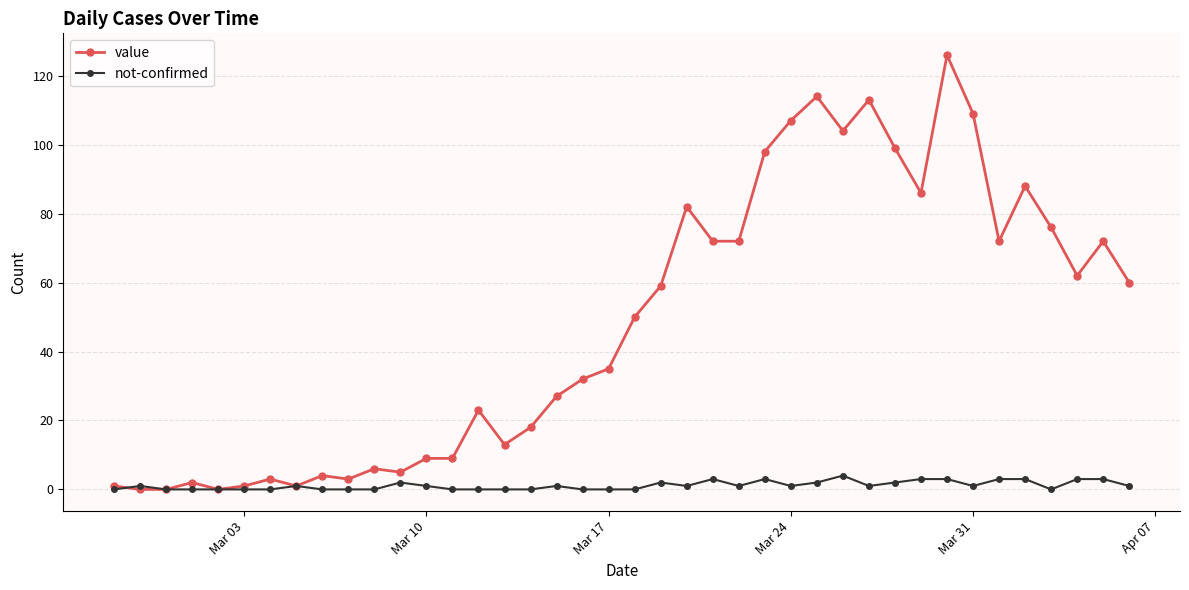

How many values in the value series are below 50?

20